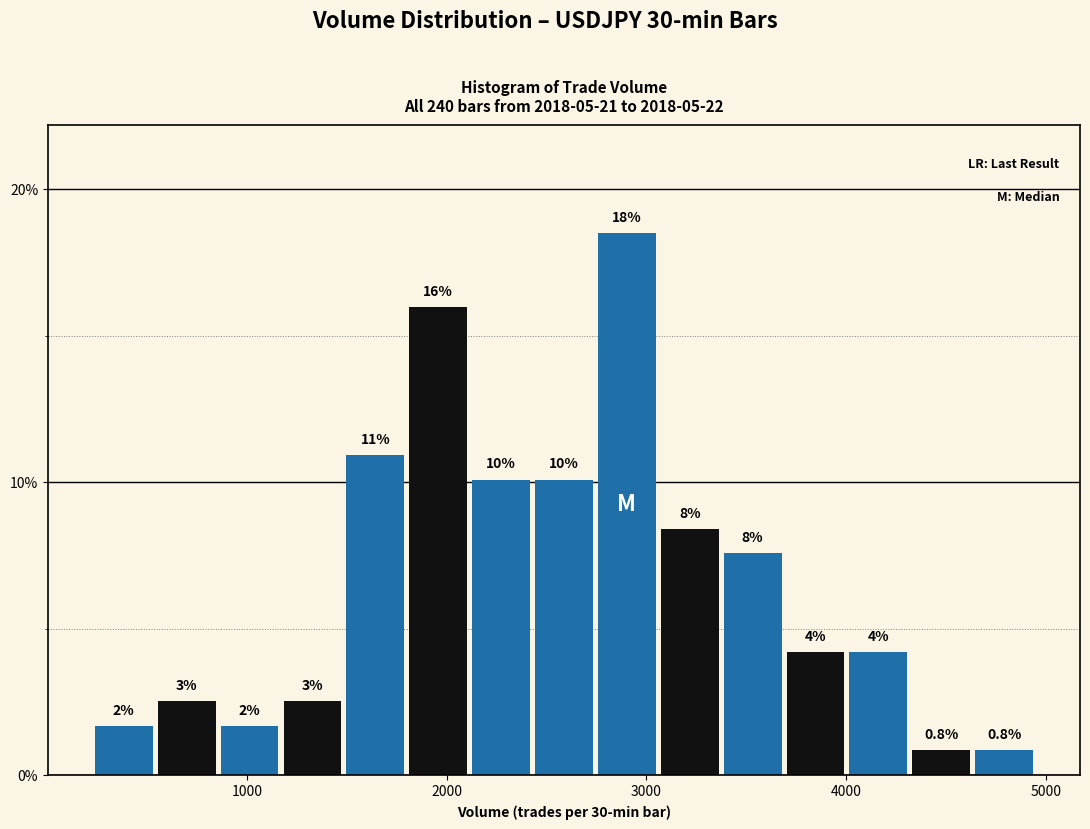

Around what value on the x-axis is the tallest bar? Give the approximate position of its centre, as read against the axis.

2900